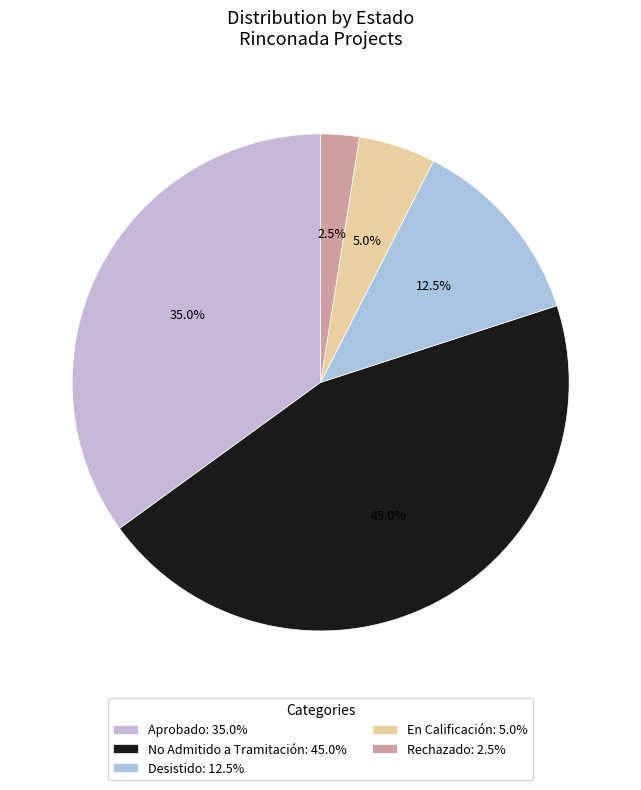

Between Desistido and No Admitido a Tramitación, which is larger?

No Admitido a Tramitación